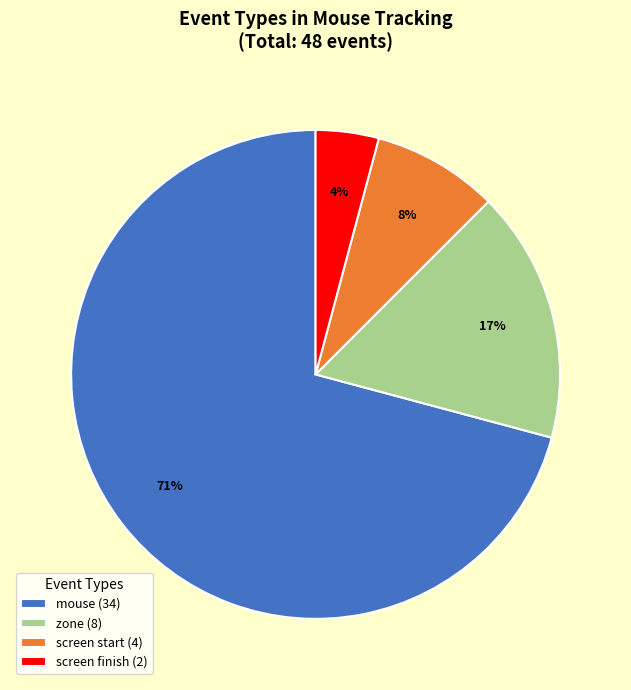

Between zone (8) and mouse (34), which is larger?

mouse (34)